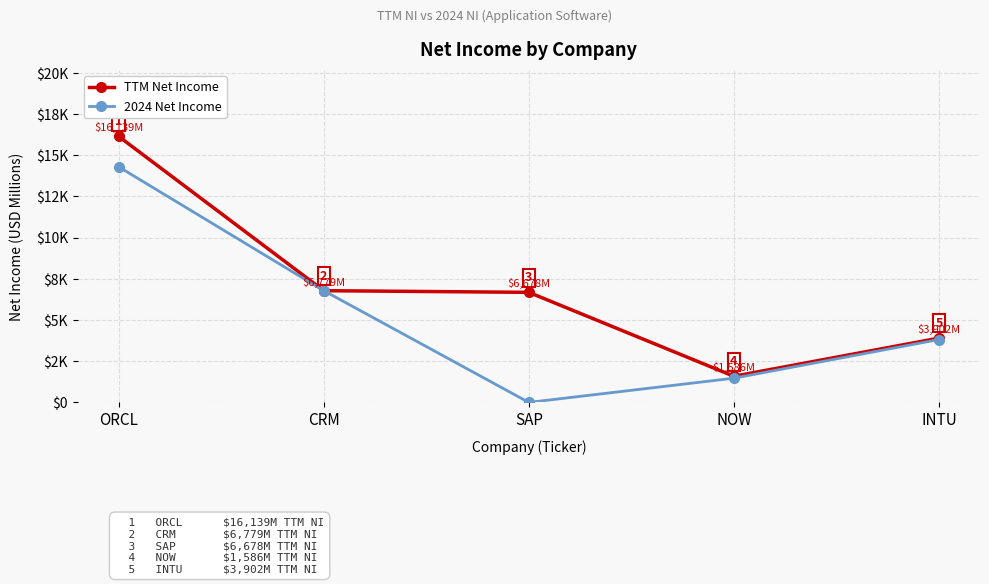

What is the difference between the highest and lowest values at ORCL?

1846